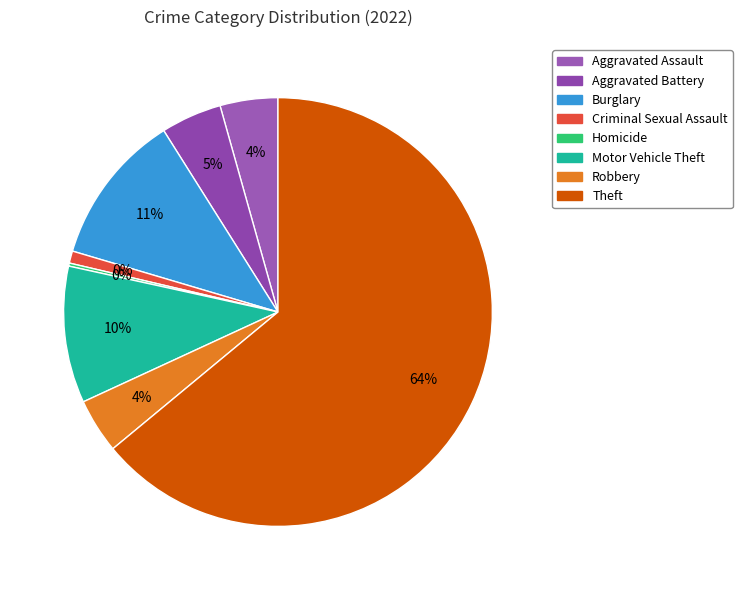

Combined, do Robbery and Theft account for over 50%?

Yes